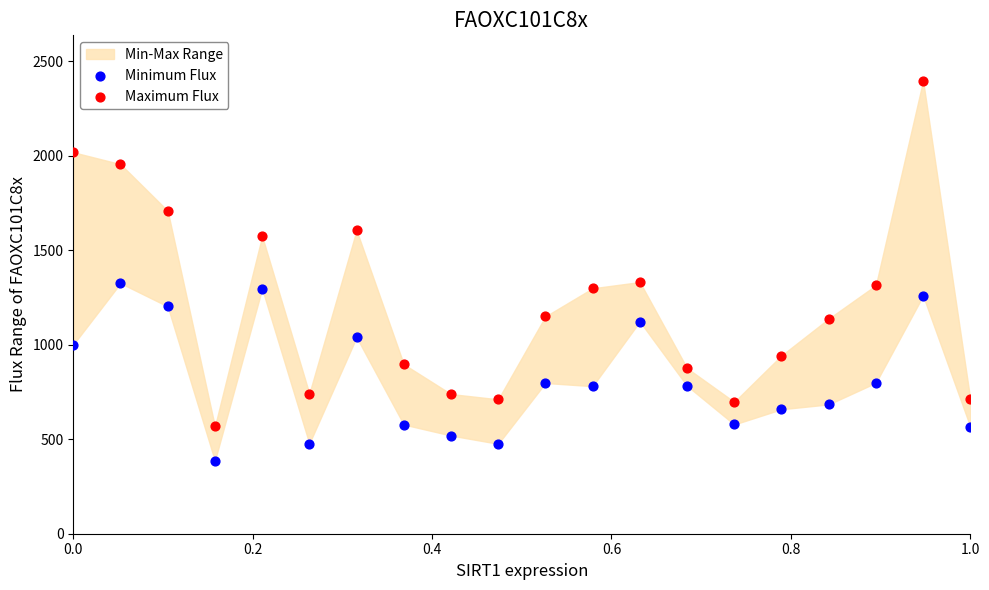

Which series has the largest Y range (max minus min)?

Maximum Flux